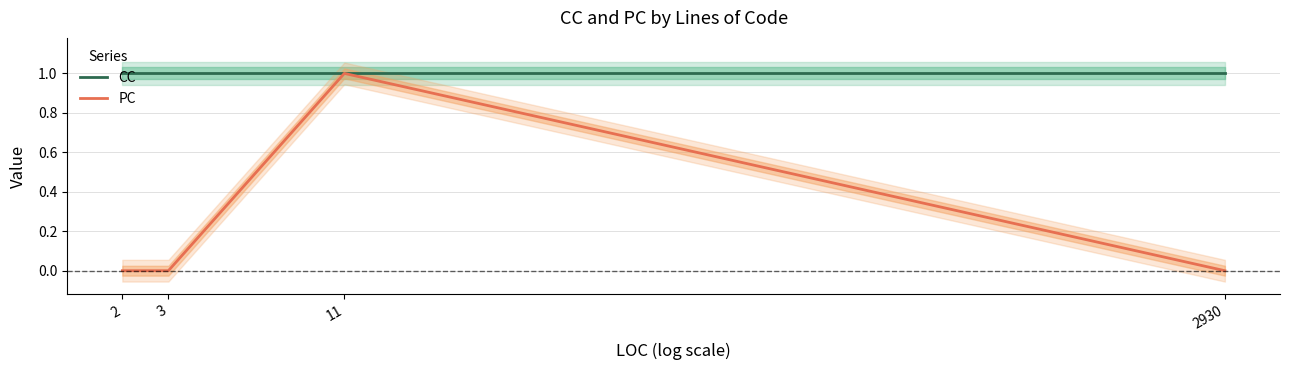

In PC, how many points are higher than both neighbors (excluding endpoints)?

1